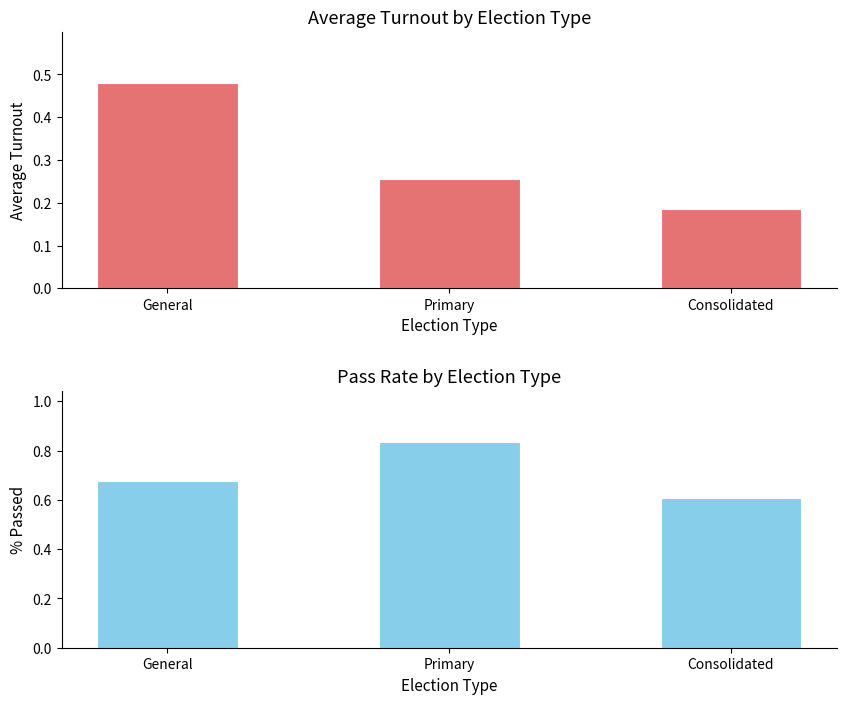

How many groups of bars are there?

3